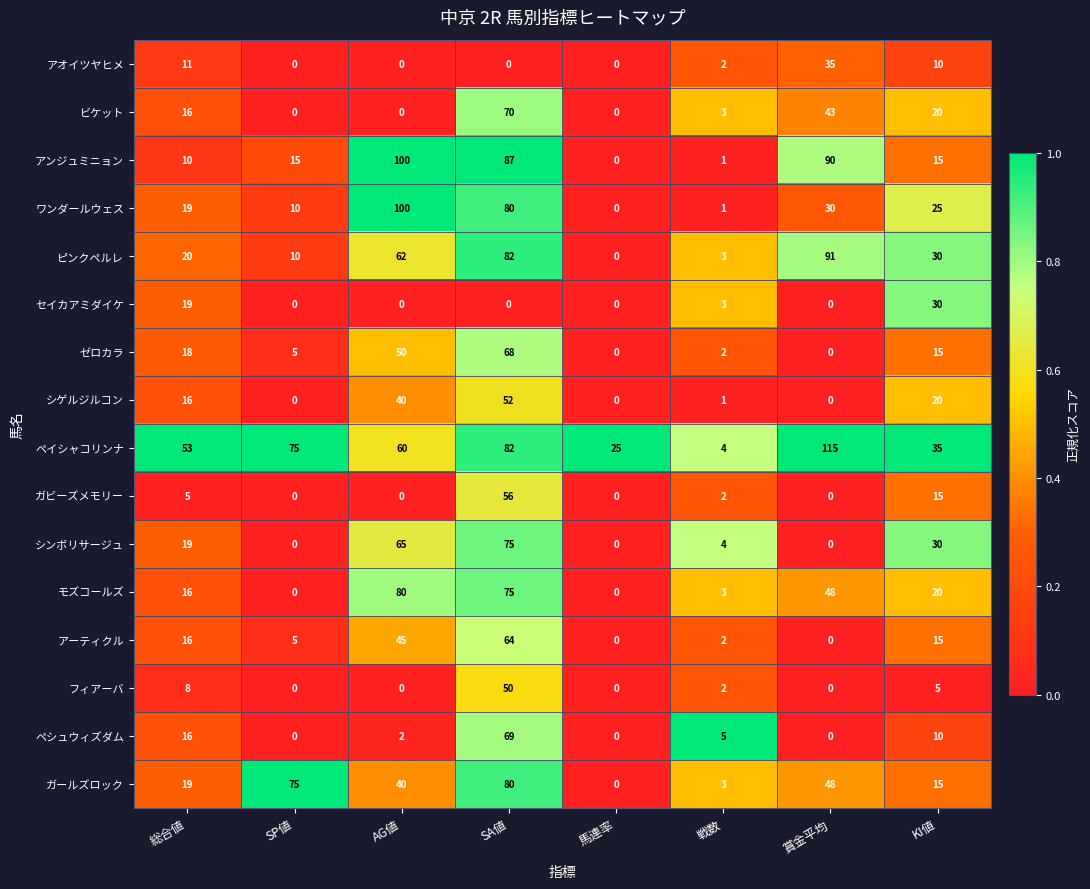

The value of モズコールズ at AG値 is 144. True or false?

False